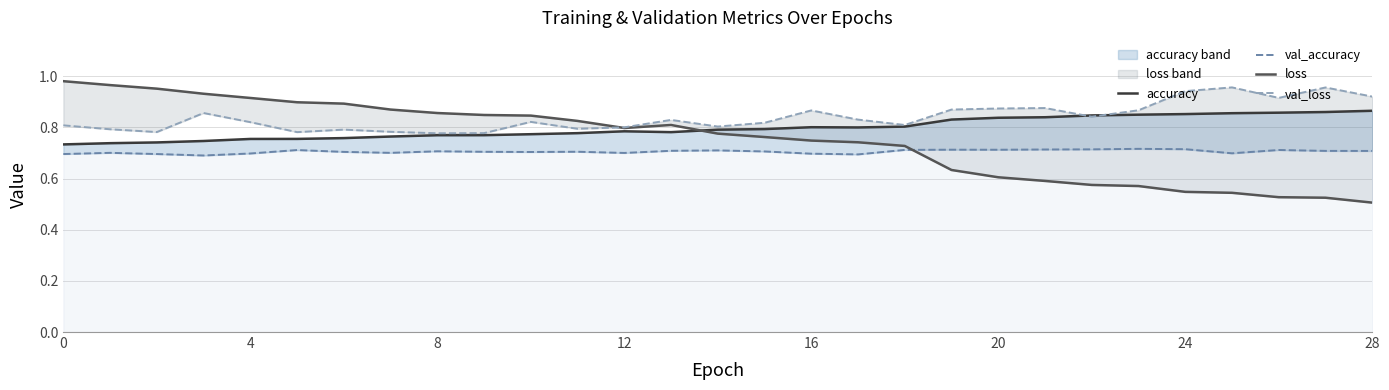

Reading left to right, transcribe all the data shown in this chart.

accuracy: 0.7	0.7	0.7	0.7	0.8	0.8	0.8	0.8	0.8	0.8	0.8	0.8	0.8	0.8	0.8	0.8	0.8	0.8	0.8	0.8	0.8	0.8	0.8	0.8	0.9	0.9	0.9	0.9	0.9
val_accuracy: 0.7	0.7	0.7	0.7	0.7	0.7	0.7	0.7	0.7	0.7	0.7	0.7	0.7	0.7	0.7	0.7	0.7	0.7	0.7	0.7	0.7	0.7	0.7	0.7	0.7	0.7	0.7	0.7	0.7
loss: 1.0	1.0	1.0	0.9	0.9	0.9	0.9	0.9	0.9	0.8	0.8	0.8	0.8	0.8	0.8	0.8	0.7	0.7	0.7	0.6	0.6	0.6	0.6	0.6	0.5	0.5	0.5	0.5	0.5
val_loss: 0.8	0.8	0.8	0.9	0.8	0.8	0.8	0.8	0.8	0.8	0.8	0.8	0.8	0.8	0.8	0.8	0.9	0.8	0.8	0.9	0.9	0.9	0.8	0.9	0.9	1.0	0.9	1.0	0.9